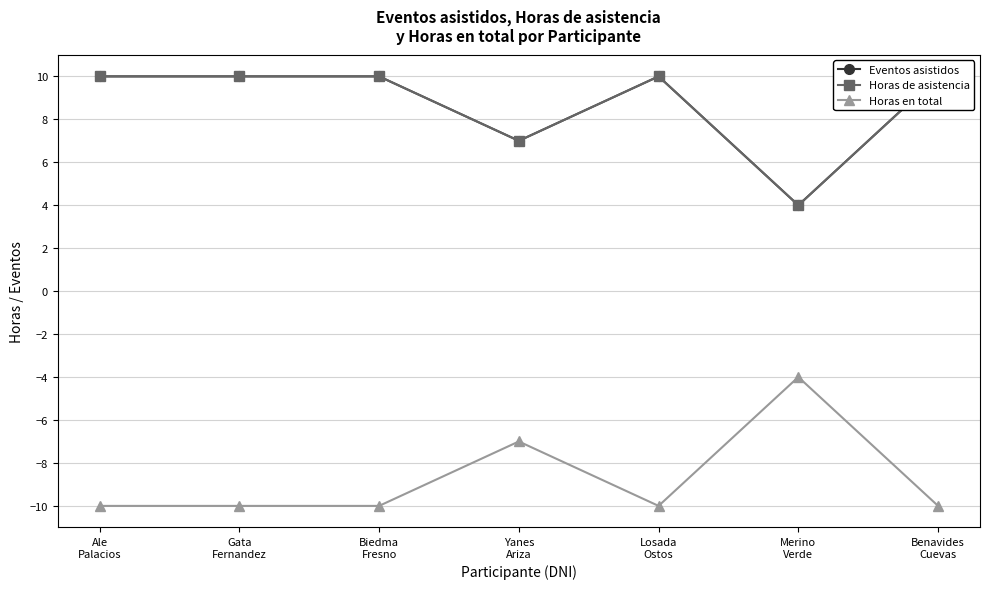

What is the sum of all Horas en total values?

-61